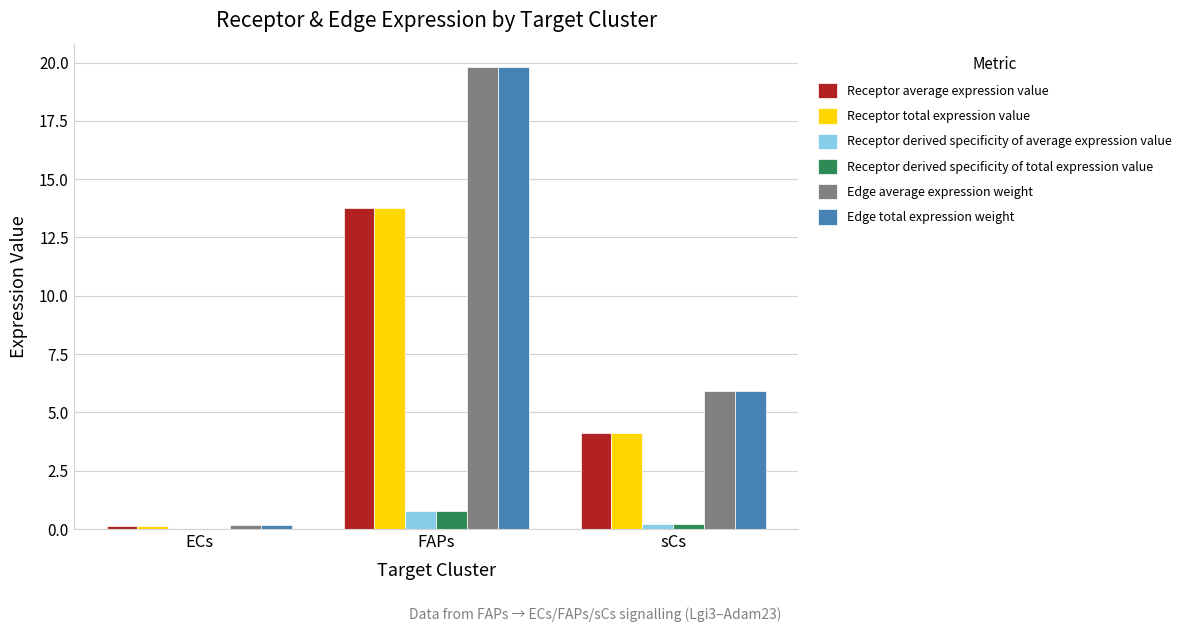

The Receptor total expression value series shows 22.4 at FAPs. True or false?

False